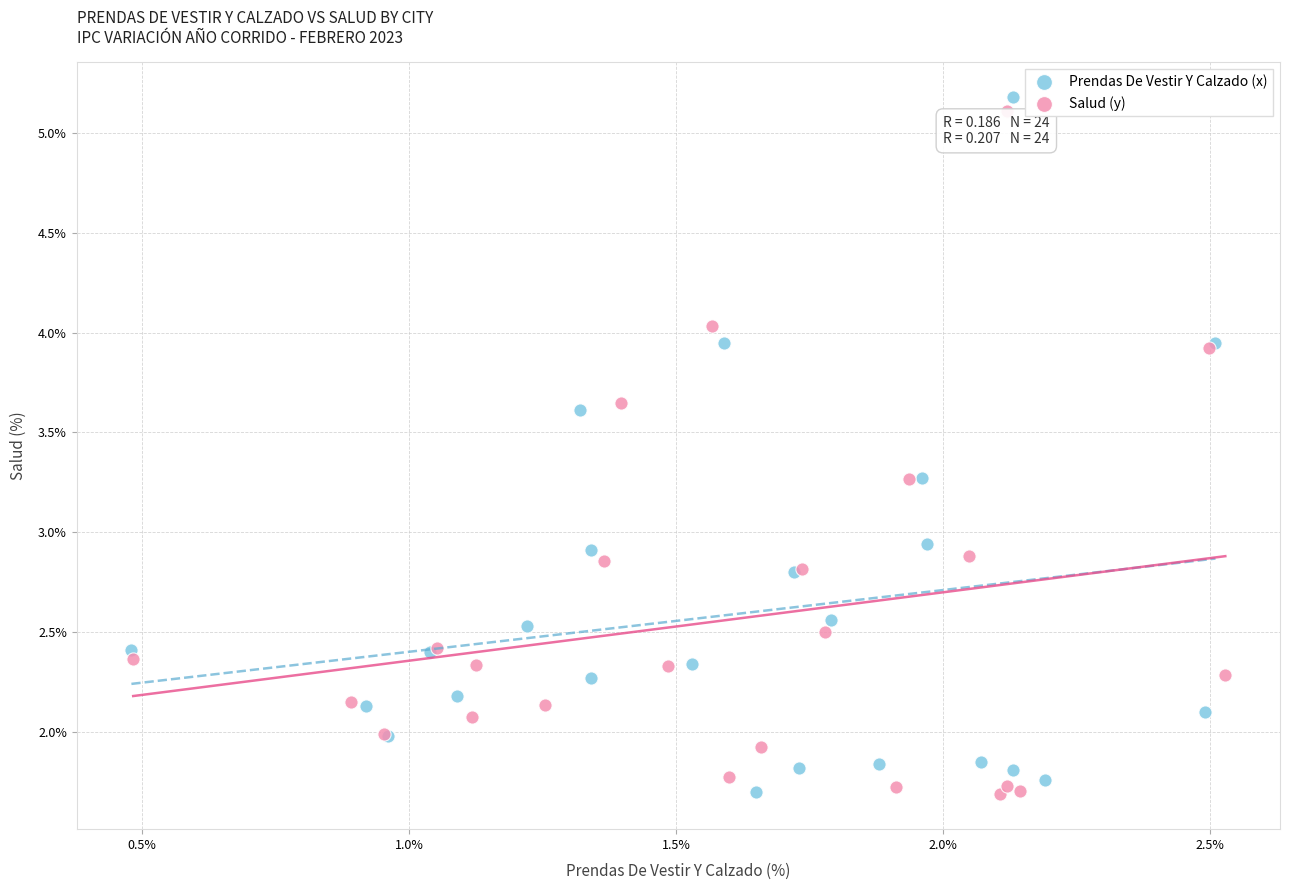

Which series has the largest Y range (max minus min)?

Prendas De Vestir Y Calzado (x)